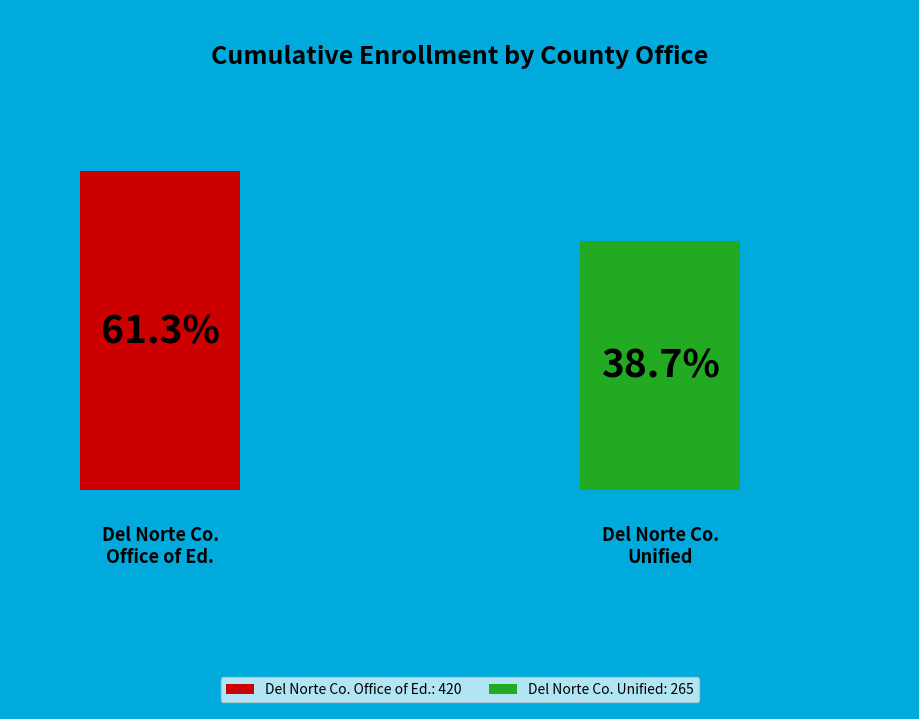

How many segments does this pie chart have?

2